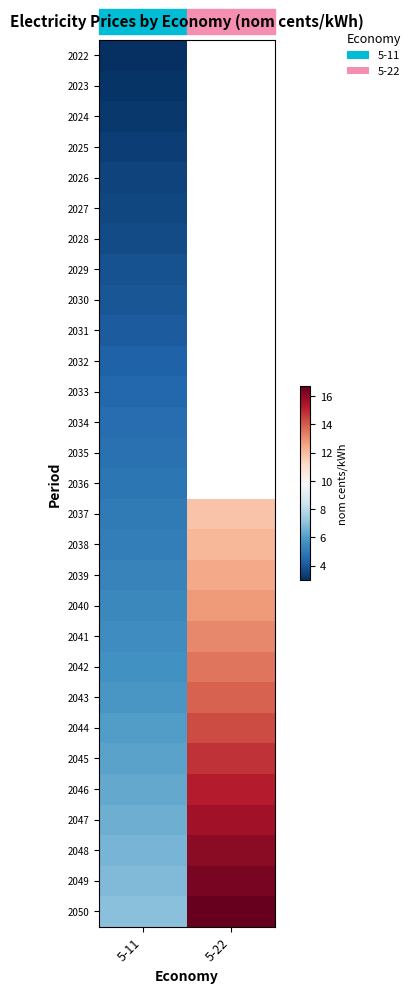

List the labels in order of 2038 value, smallest first.

5-11, 5-22